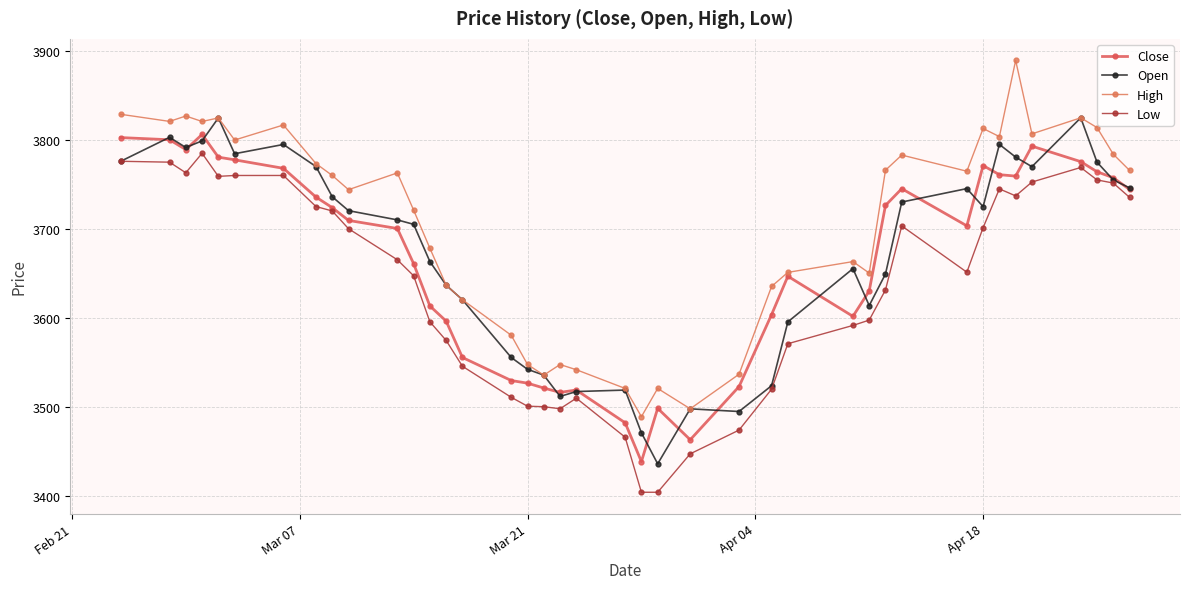

What is the sum of all Close values?

146627.4